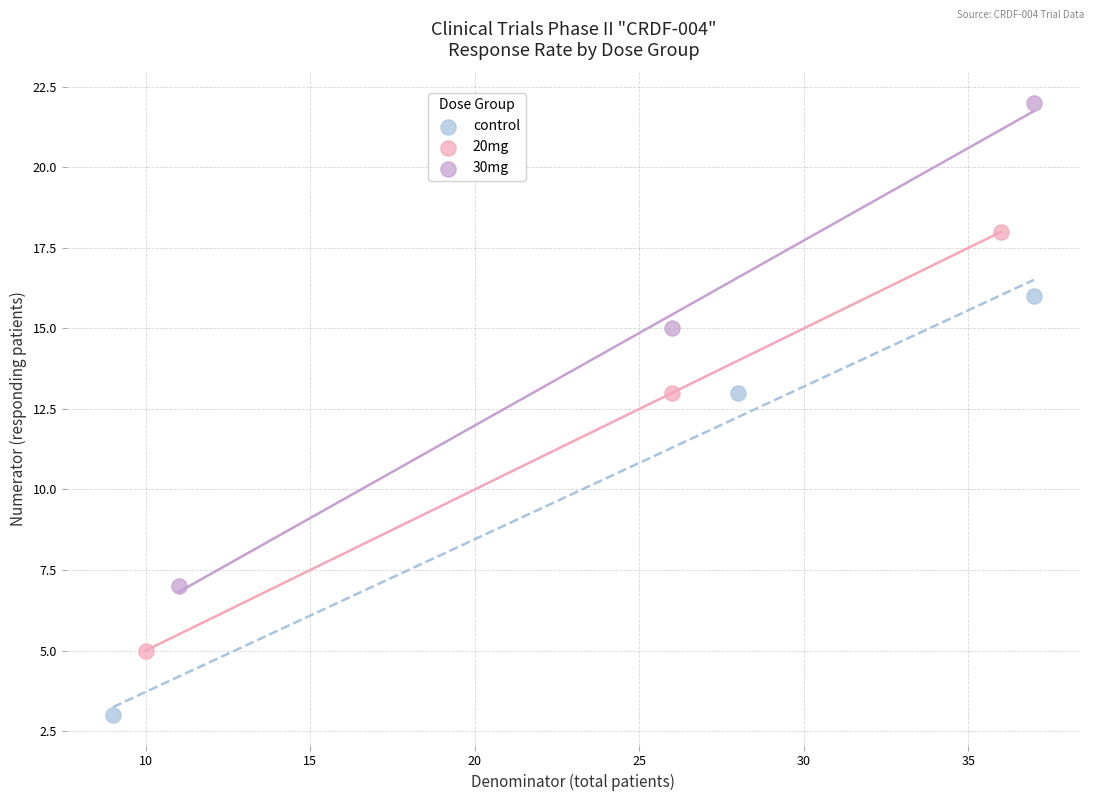

Which series has the widest spread of Y values?

30mg